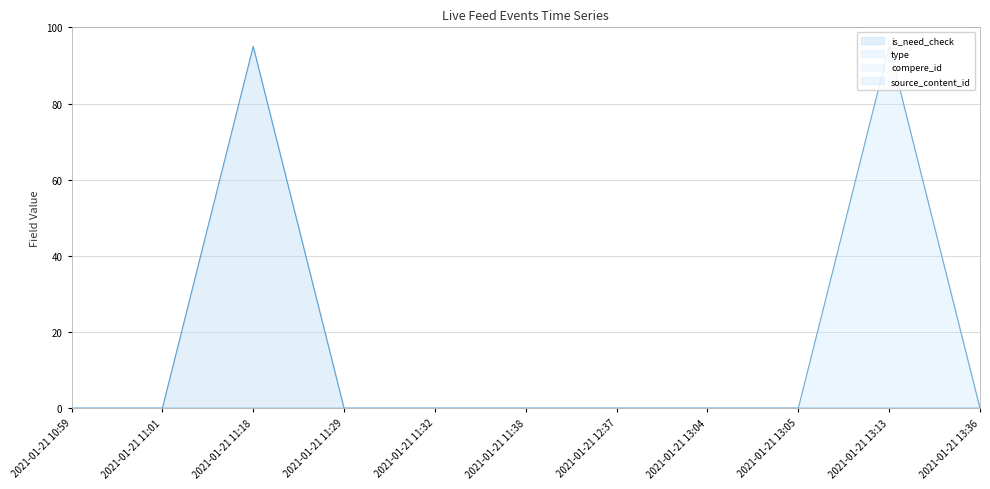

What is the difference between the maximum and minimum values in the source_content_id series?

95